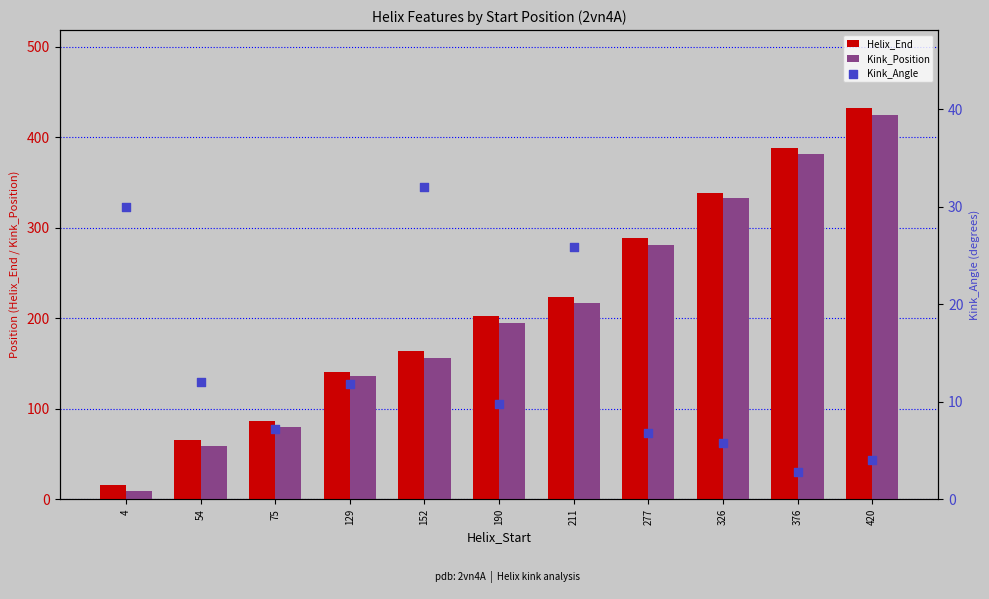

Which series has the widest spread of Y values?

Helix_End